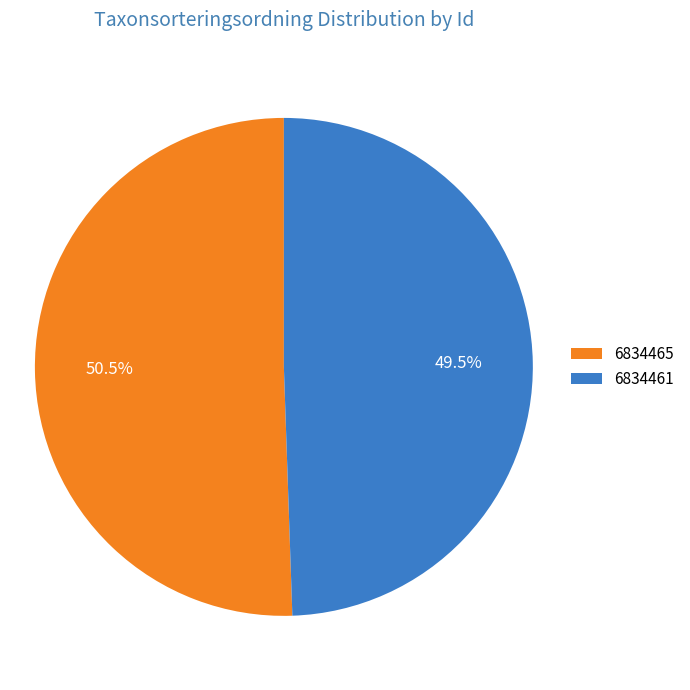

What is the ratio of the value at 6834461 to the value at 6834465?

1.0